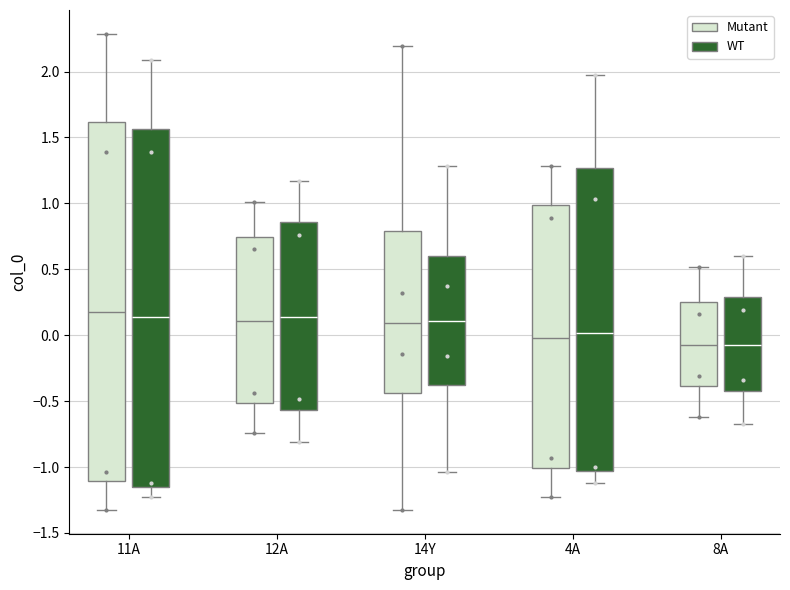

Reading left to right, read every box against the y-axis: the position of its median line, the range the box covers, and the ends of its whiskers. The values are not printed on the chart, so give them approximately, as read against the axis.

11A (Mutant): median 0.20, box -1.10 to 1.60, whiskers -1.35 to 2.30
11A (WT): median 0.15, box -1.15 to 1.55, whiskers -1.25 to 2.10
12A (Mutant): median 0.10, box -0.50 to 0.75, whiskers -0.75 to 1.00
12A (WT): median 0.15, box -0.55 to 0.85, whiskers -0.80 to 1.15
14Y (Mutant): median 0.10, box -0.45 to 0.80, whiskers -1.35 to 2.20
14Y (WT): median 0.10, box -0.40 to 0.60, whiskers -1.05 to 1.30
4A (Mutant): median 0.00, box -1.00 to 1.00, whiskers -1.25 to 1.30
4A (WT): median 0.00, box -1.05 to 1.25, whiskers -1.10 to 1.95
8A (Mutant): median -0.05, box -0.40 to 0.25, whiskers -0.60 to 0.50
8A (WT): median -0.05, box -0.40 to 0.30, whiskers -0.70 to 0.60